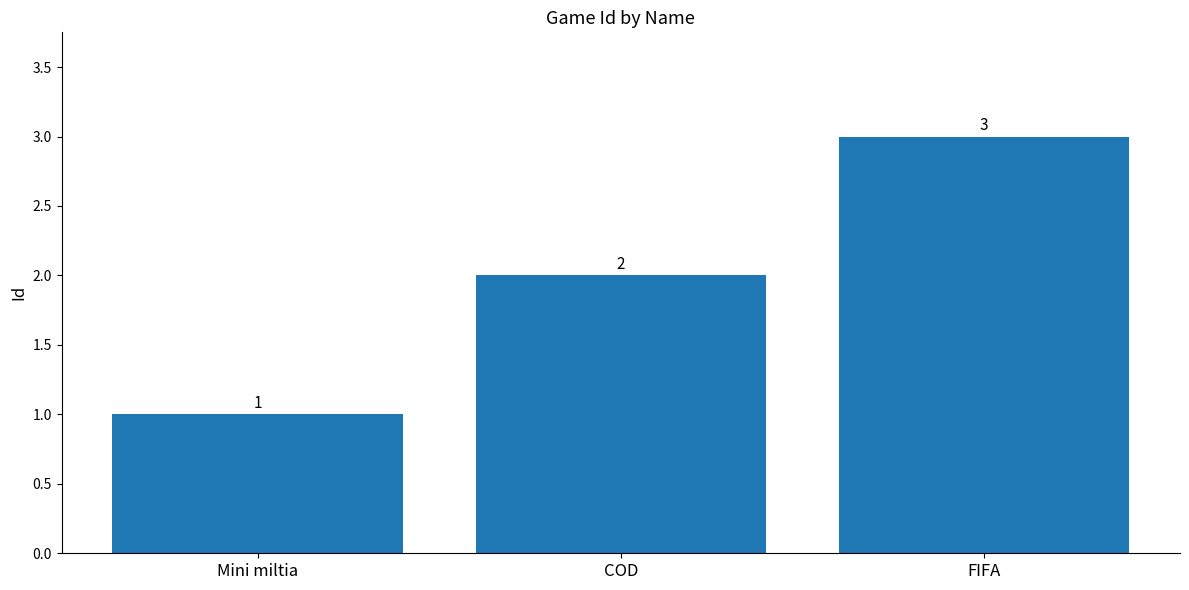

True or false: the data shows 2 at COD.

True